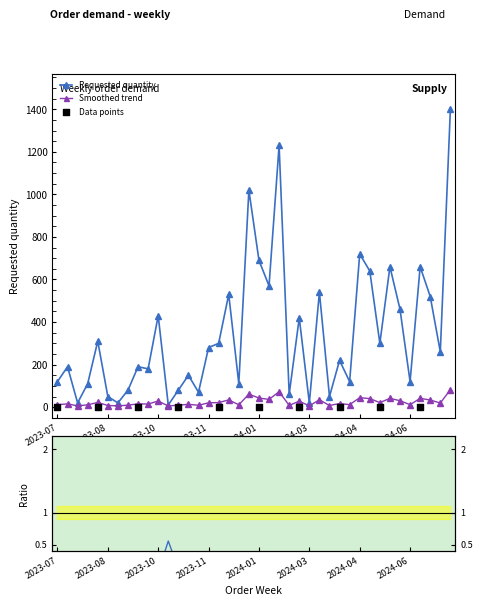

Approximately how many times larger is the value at 2024-01-29 compared to 2024-01-08?

0.6